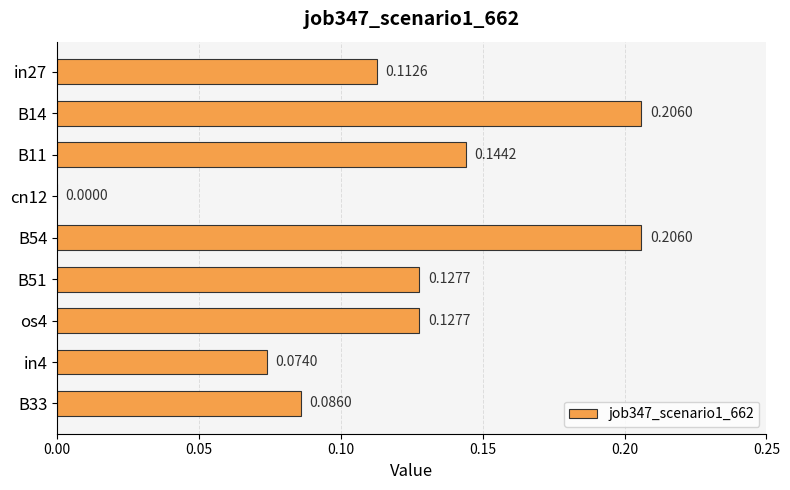

Between B51 and B14, which is larger?

B14